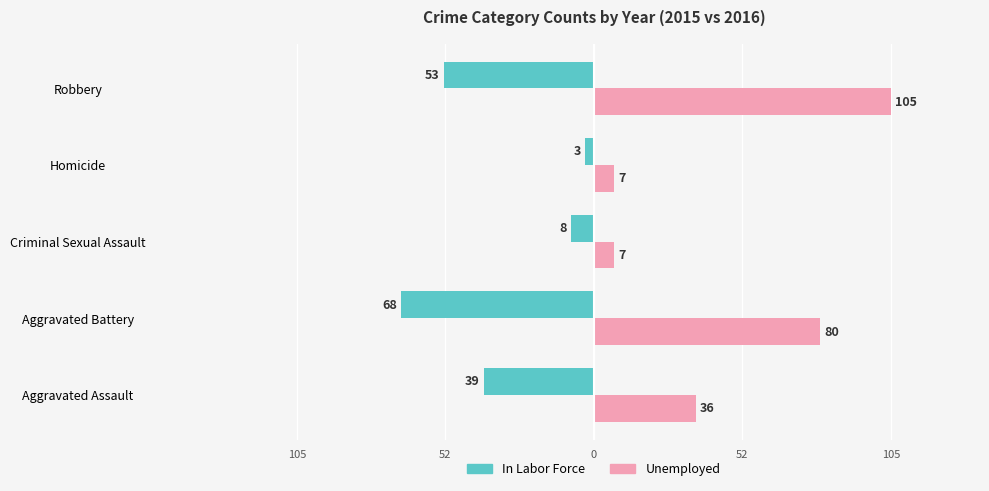

What is the maximum value for In Labor Force?

-3